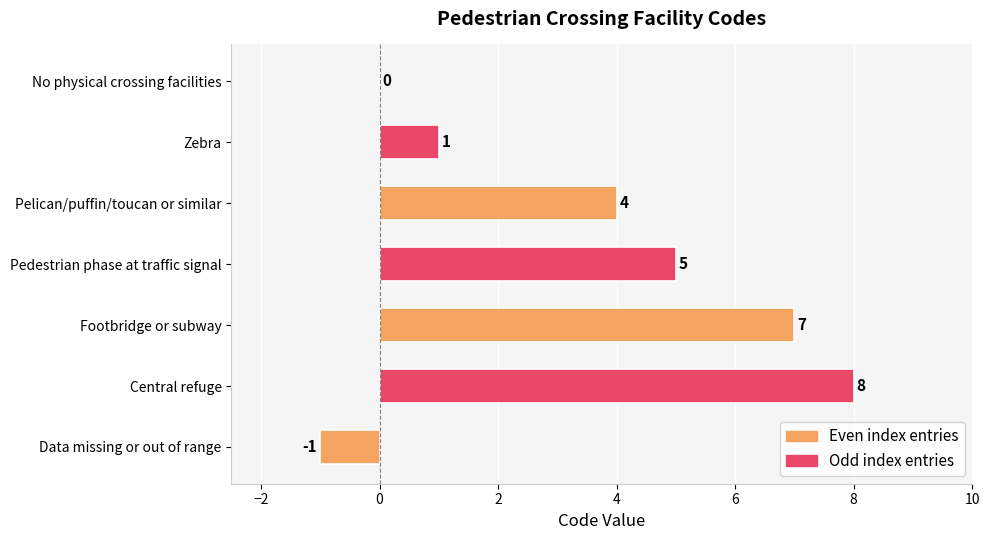

What is the change in value from Pedestrian phase at traffic signal to Central refuge?

+3